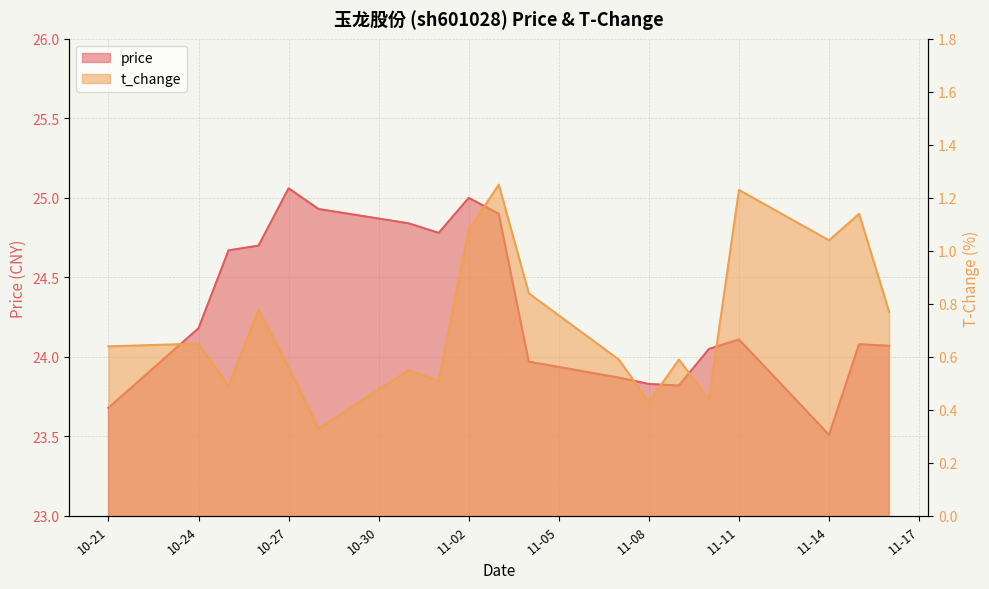

What is the spread (max minus min) of values at 11-02?

23.9